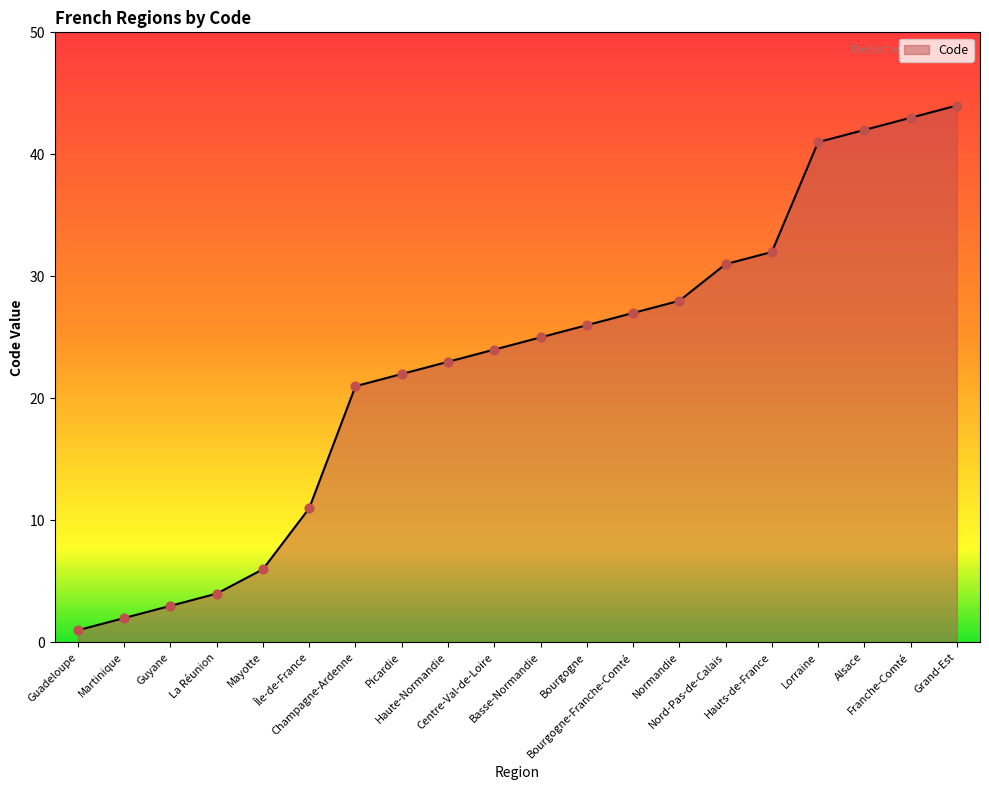

Between Guadeloupe and Normandie, which is larger?

Normandie